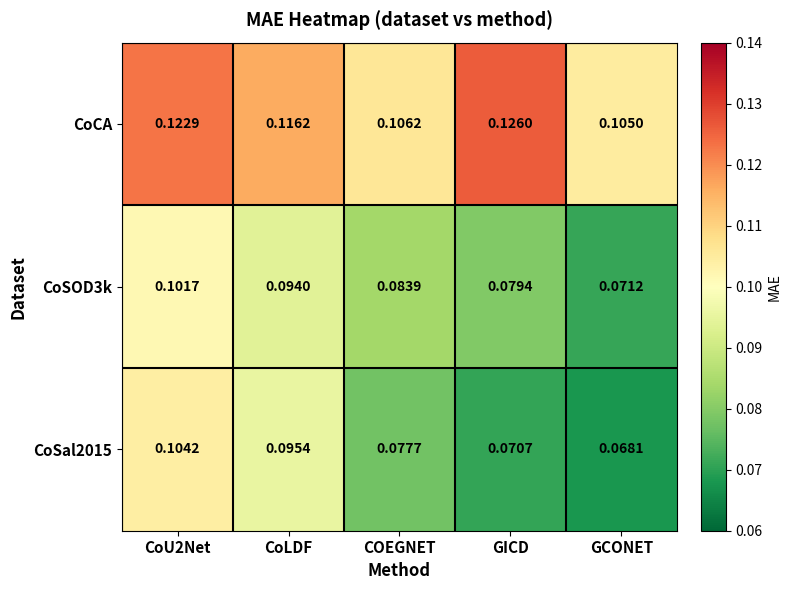

Which category has the lowest value in the CoCA series?

GCONET